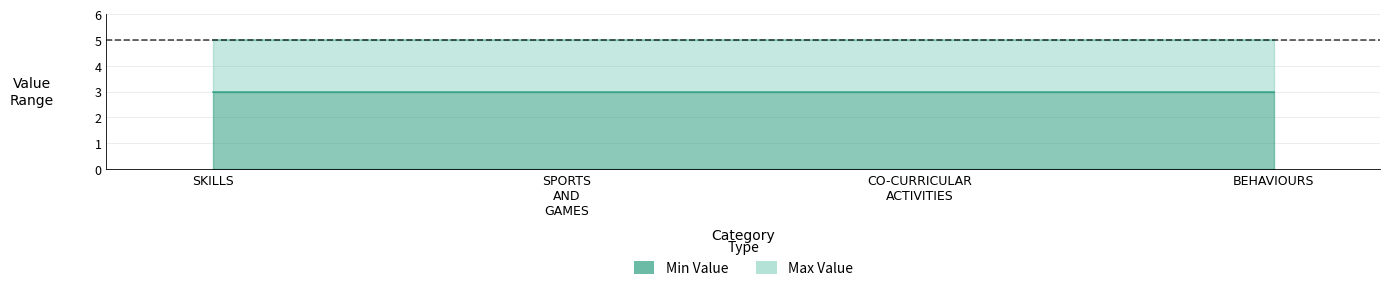

At how many categories does at least one series exceed 3?

4